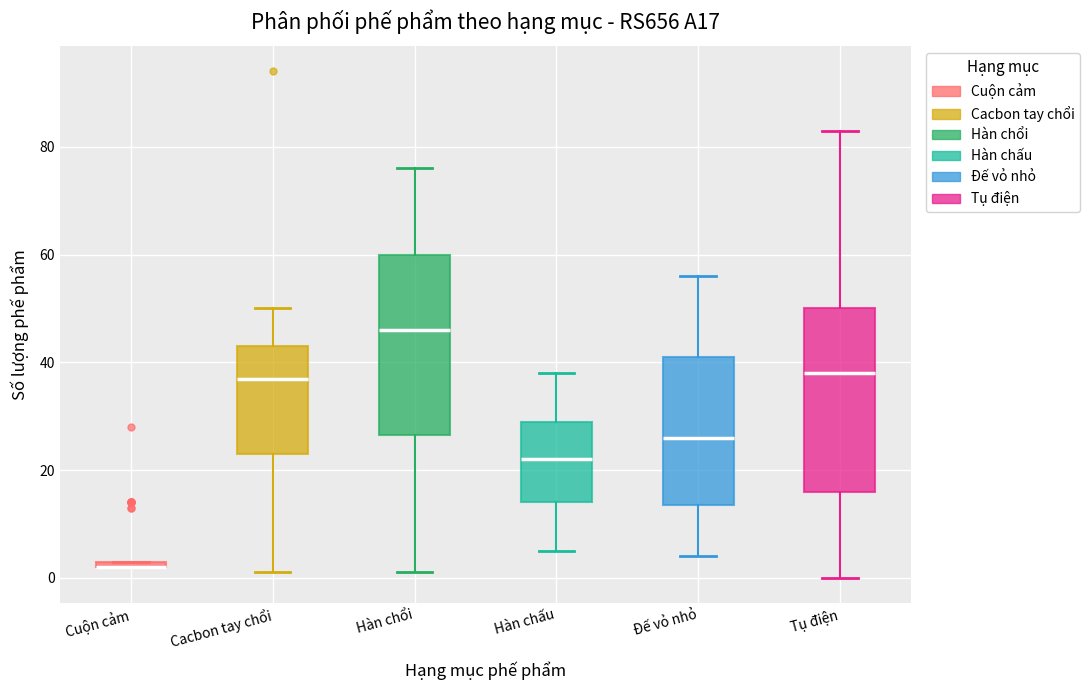

Where does the median line of the box for Hàn chổi sit on the y-axis? The values are not printed on the chart, so give them approximately, as read against the axis.

46